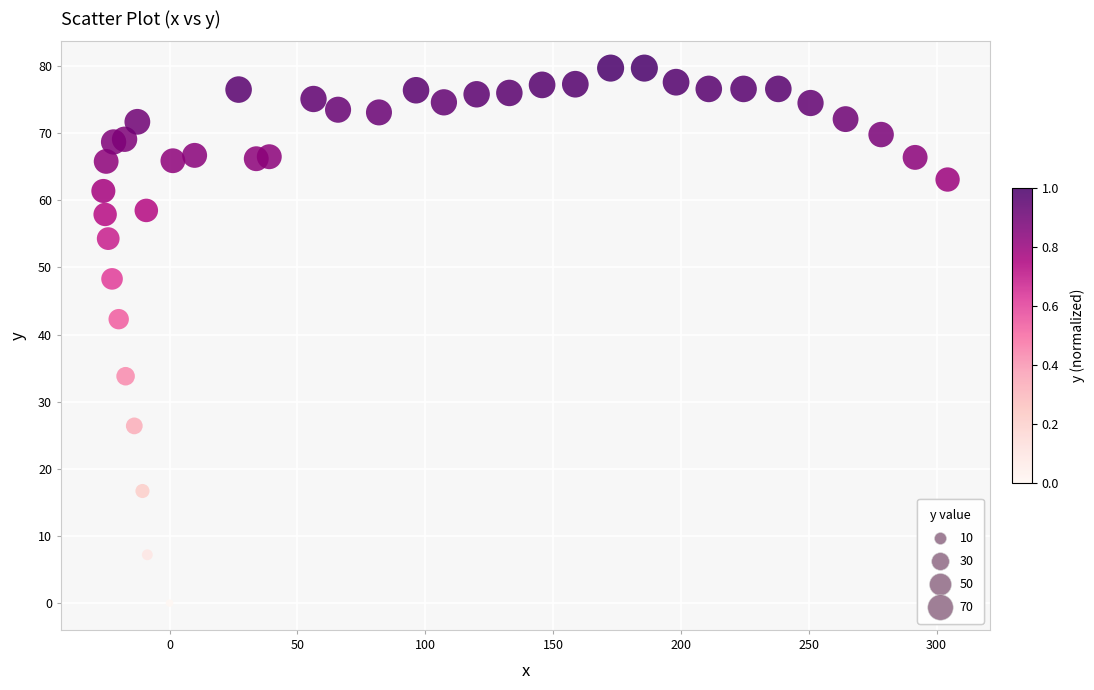

What Y value in the scatter plot is closest to 39?

42.3